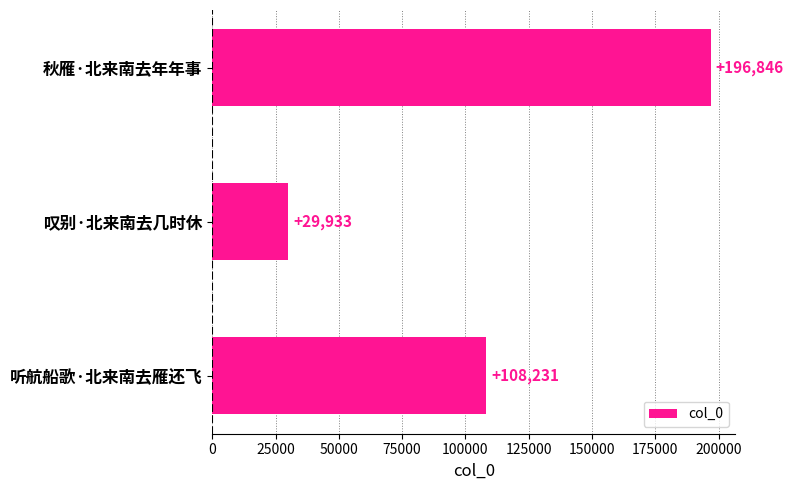

Reading top to bottom, list all the values displayed in this chart.

196846	29933	108231